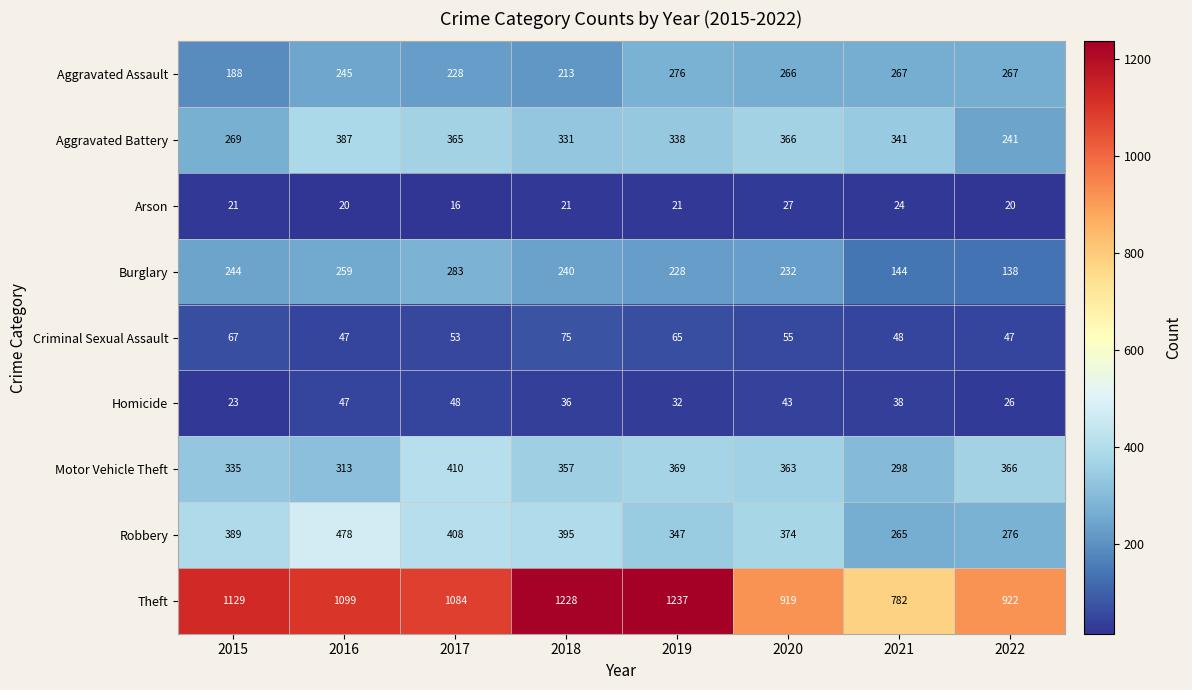

Is the value of Criminal Sexual Assault at 2017 greater than the value of Burglary at 2018?

No